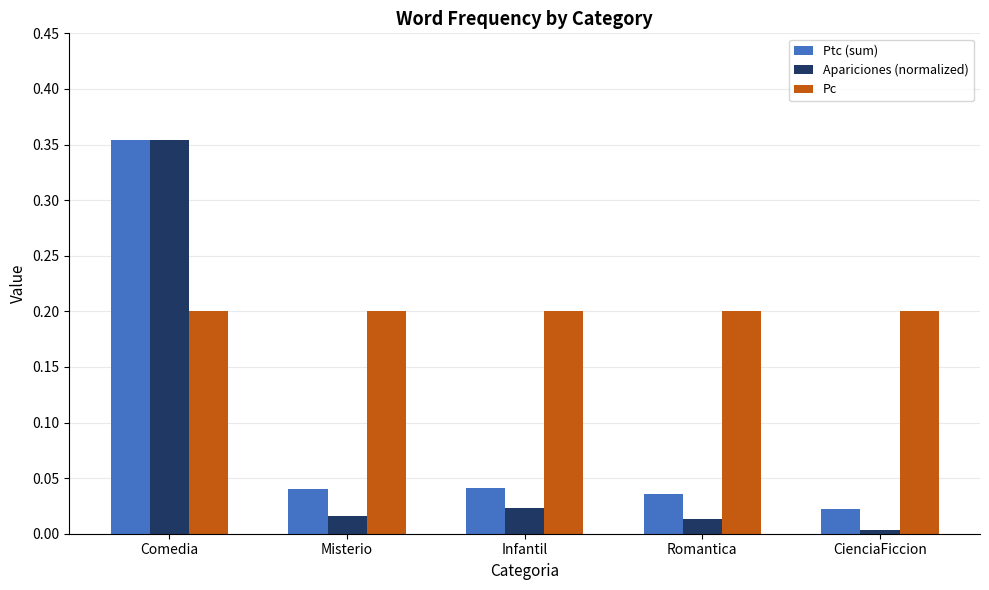

How many groups of bars are there?

5